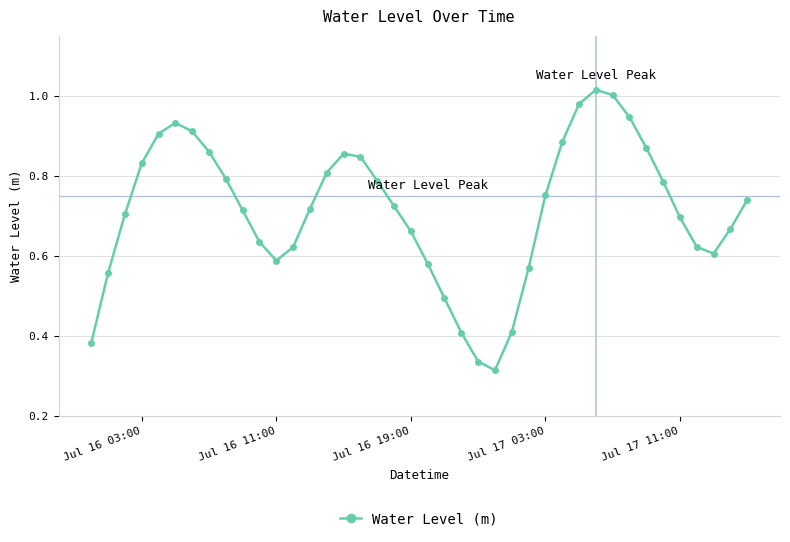

True or false: there are more than 0 points higher than both neighbors.

True